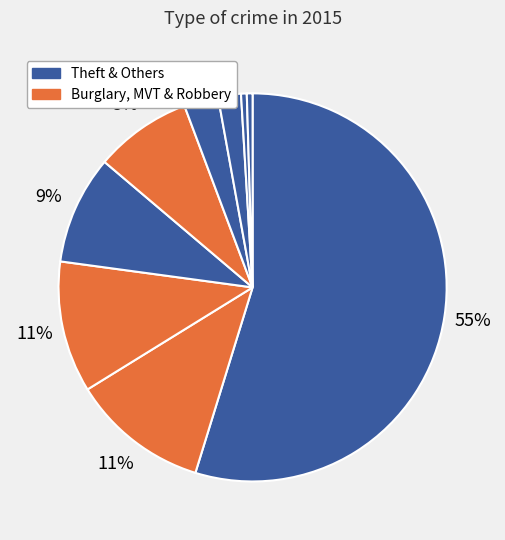

What is the majority slice?

Theft